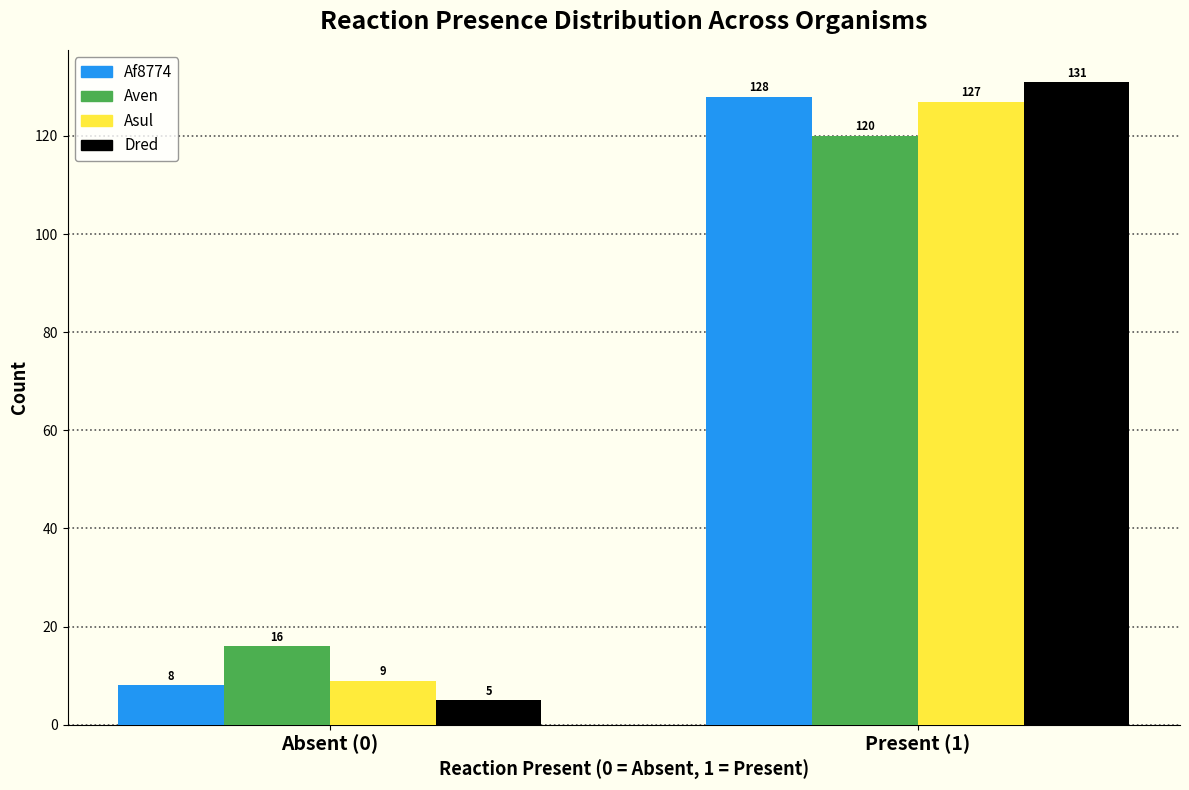

Reading left to right, transcribe all the data shown in this chart.

Af8774: 8	128
Aven: 16	120
Asul: 9	127
Dred: 5	131